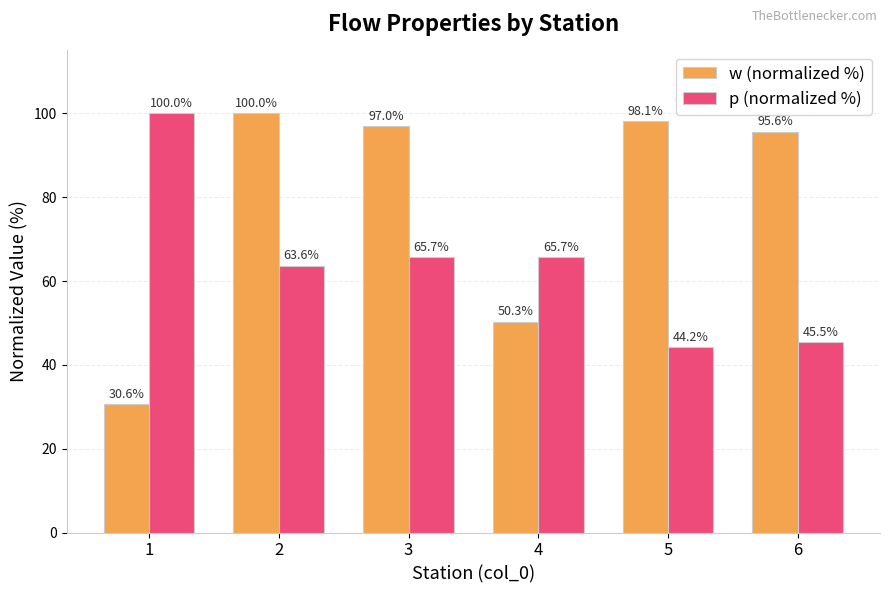

At which label is w (normalized %) closest to 65?

4